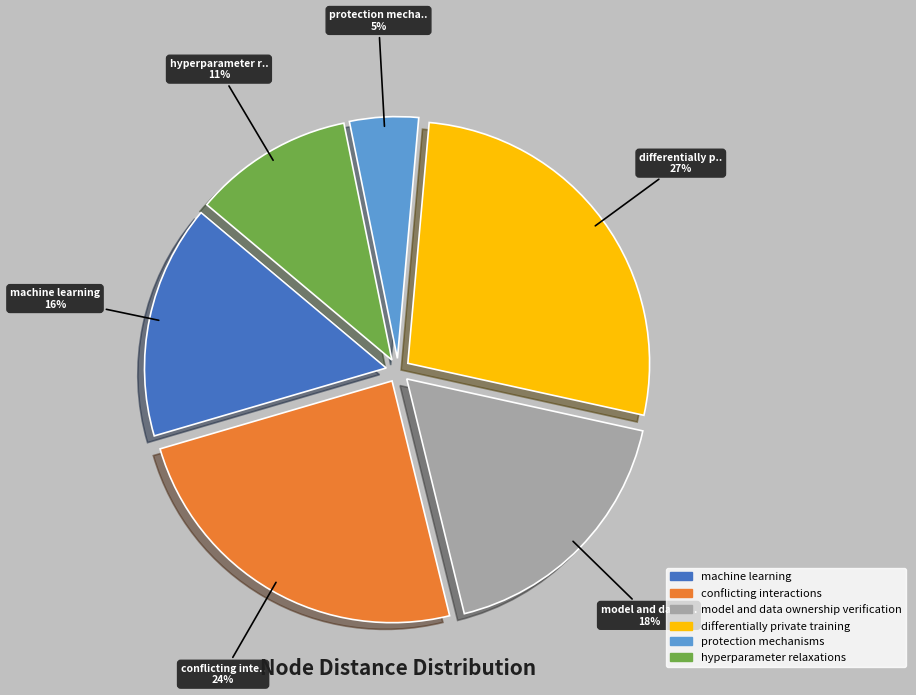

How many slices are in this pie chart?

6